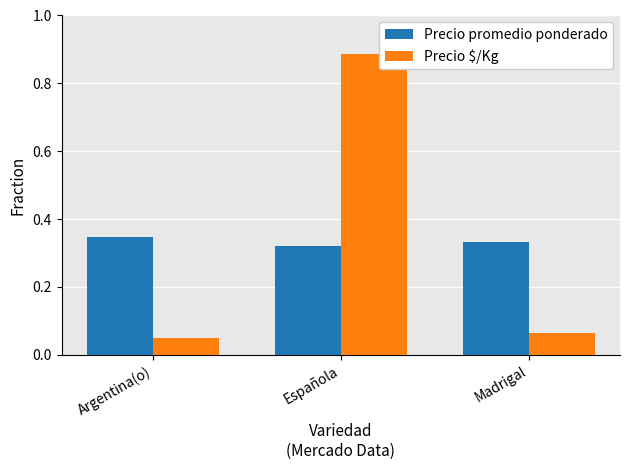

Which category has the highest value across all series?

Española